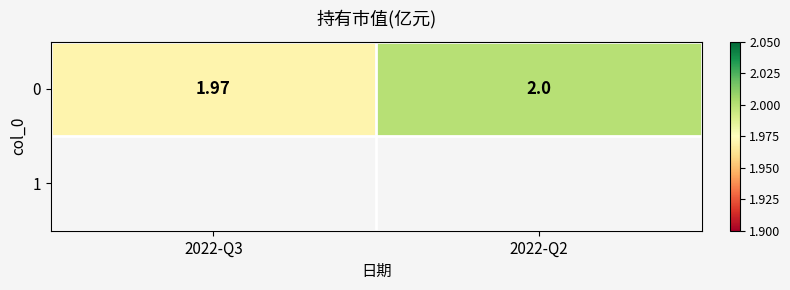

Which label corresponds to the largest value in the chart?

2022-Q2